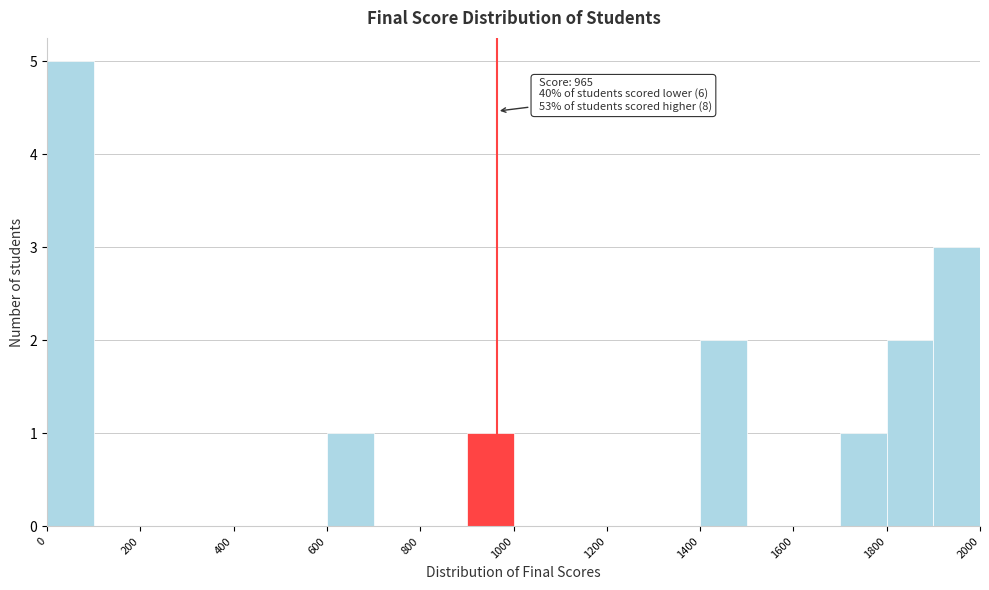

Which range on the x-axis has the tallest bar?

0 to 100